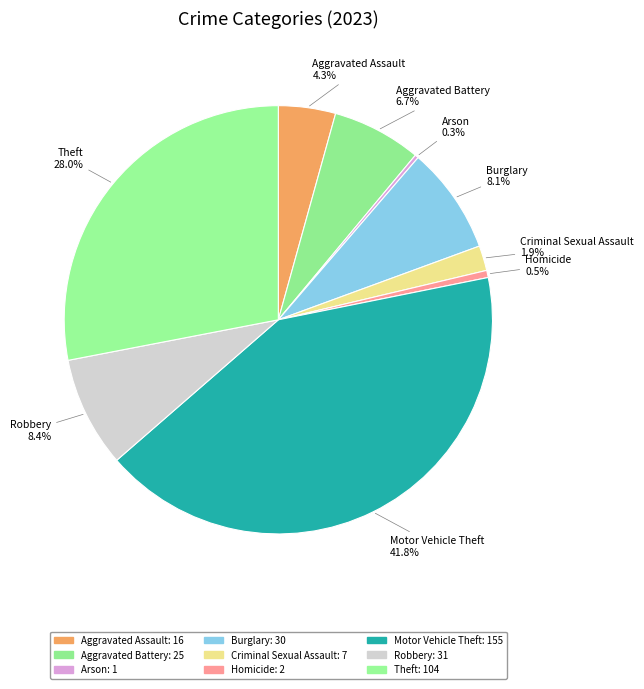

How much of the chart is everything except Arson?

99.7%